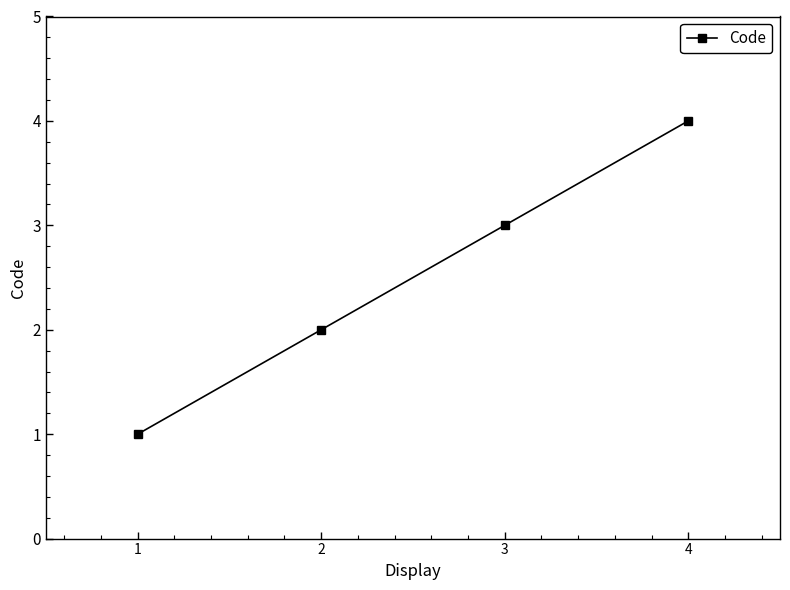

How many values are below 3?

2